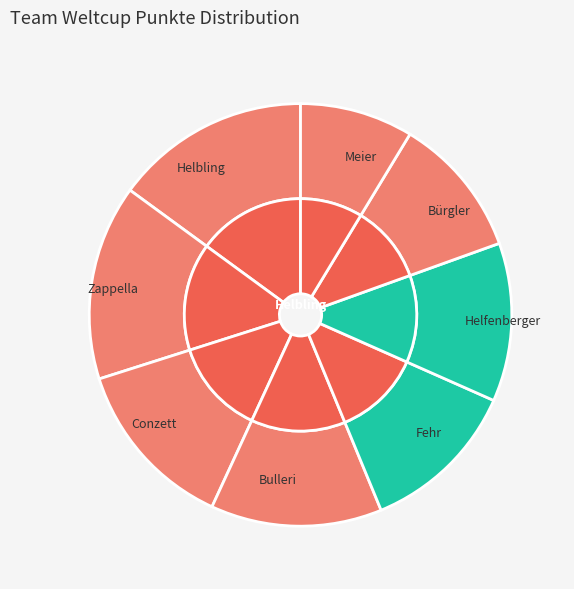

To the nearest percent, what is the difference between the Helfenberger and Bulleri slice percentages?

1%